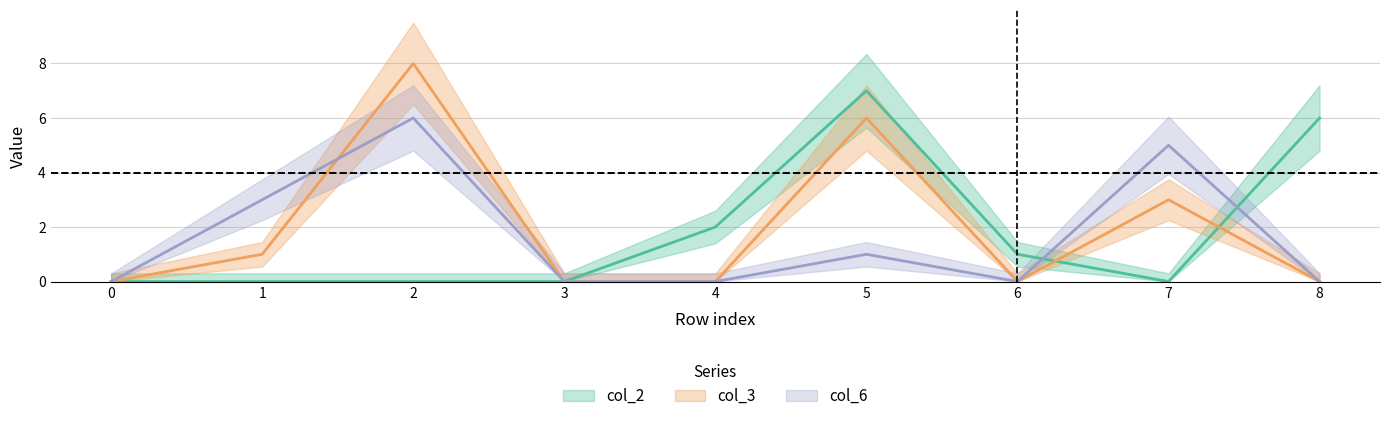

How many values in the col_2 series exceed 0?

4